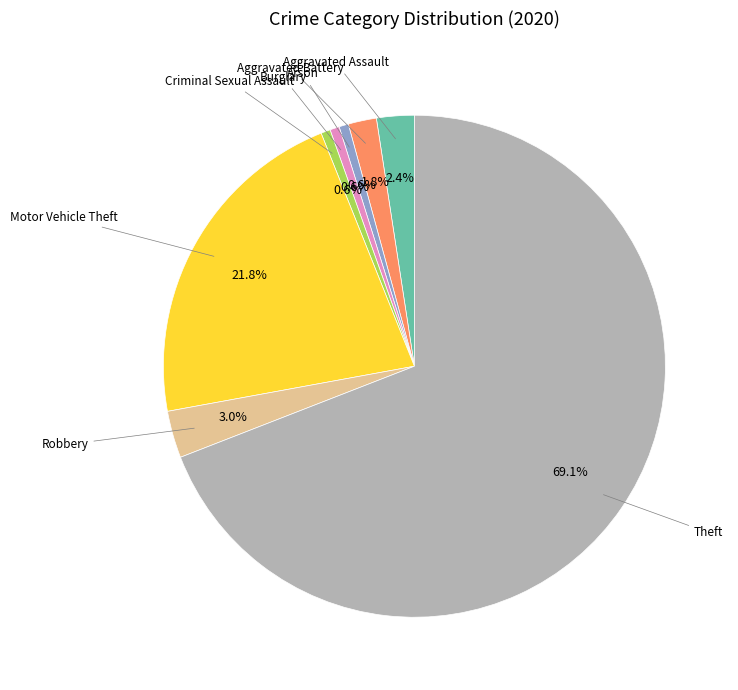

Is there a majority slice in this chart?

Yes